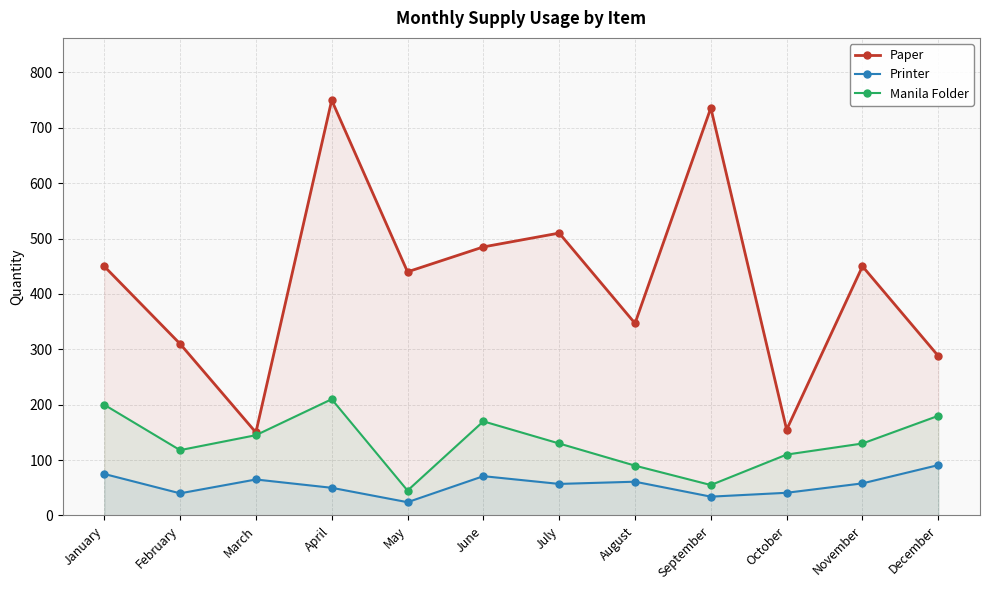

At which category does the chart reach its minimum across all series?

May